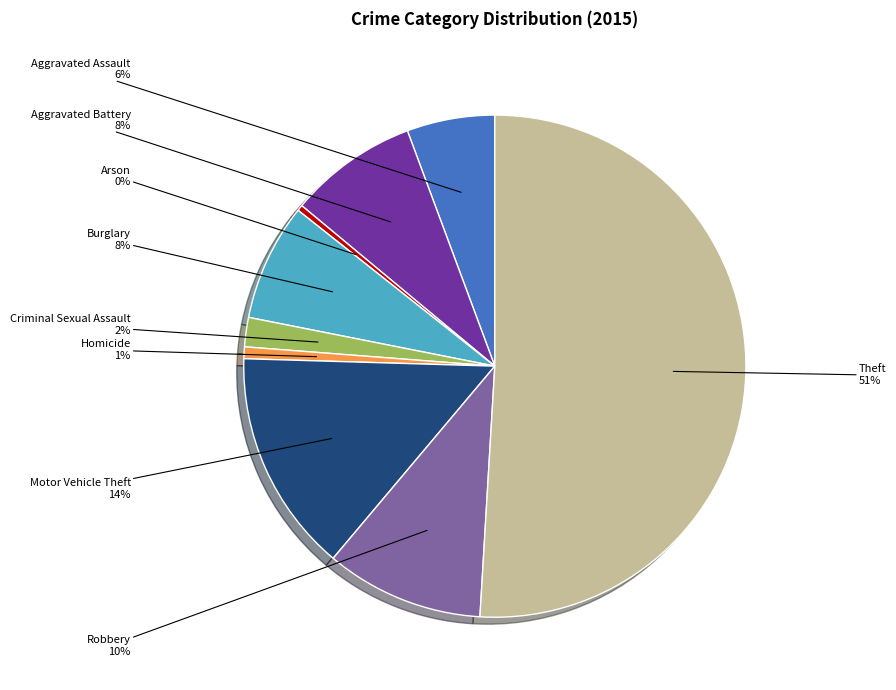

To the nearest percent, what is the average slice percentage?

11%